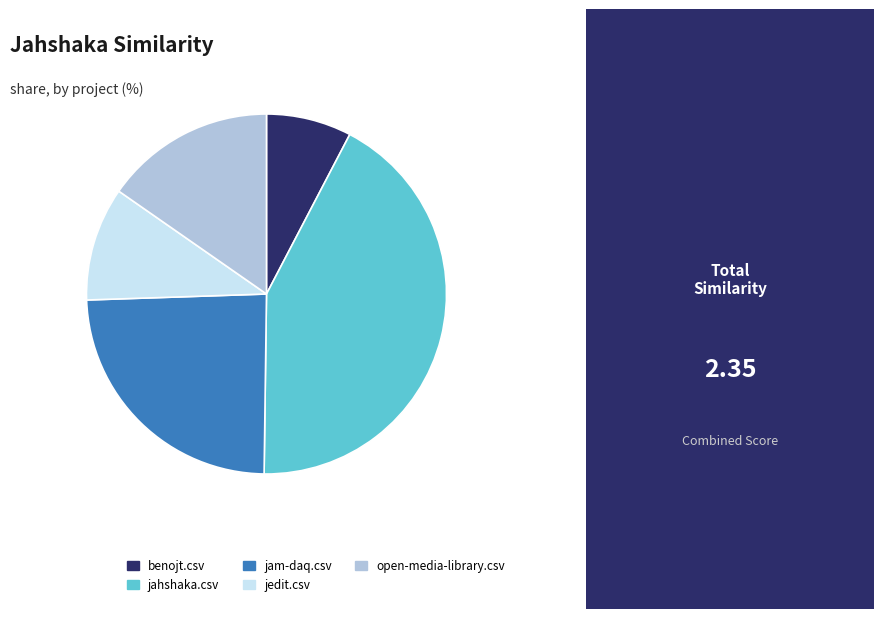

Do jam-daq.csv and jahshaka.csv together represent more than half of the pie?

Yes